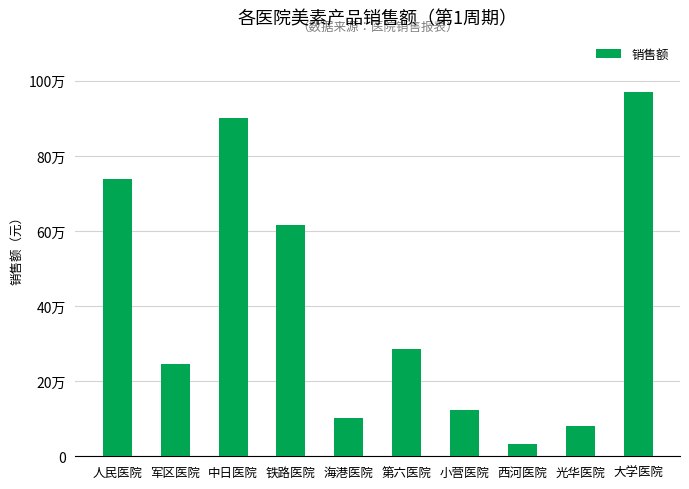

Rank the categories by value from highest to lowest.

大学医院, 中日医院, 人民医院, 铁路医院, 第六医院, 军区医院, 小营医院, 海港医院, 光华医院, 西河医院